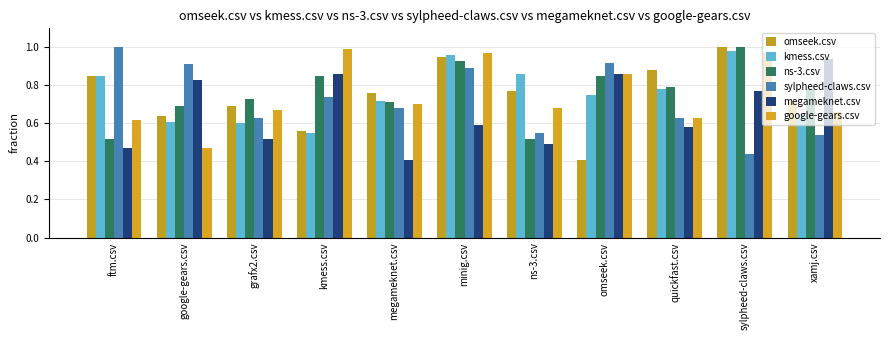

Reading right to left, extract all data points from this chart.

omseek.csv: 0.7	1.0	0.9	0.4	0.8	0.9	0.8	0.6	0.7	0.6	0.8
kmess.csv: 0.7	1.0	0.8	0.8	0.9	1.0	0.7	0.6	0.6	0.6	0.8
ns-3.csv: 0.8	1.0	0.8	0.8	0.5	0.9	0.7	0.8	0.7	0.7	0.5
sylpheed-claws.csv: 0.5	0.4	0.6	0.9	0.6	0.9	0.7	0.7	0.6	0.9	1.0
megameknet.csv: 0.9	0.8	0.6	0.9	0.5	0.6	0.4	0.9	0.5	0.8	0.5
google-gears.csv: 0.7	1.0	0.6	0.9	0.7	1.0	0.7	1.0	0.7	0.5	0.6